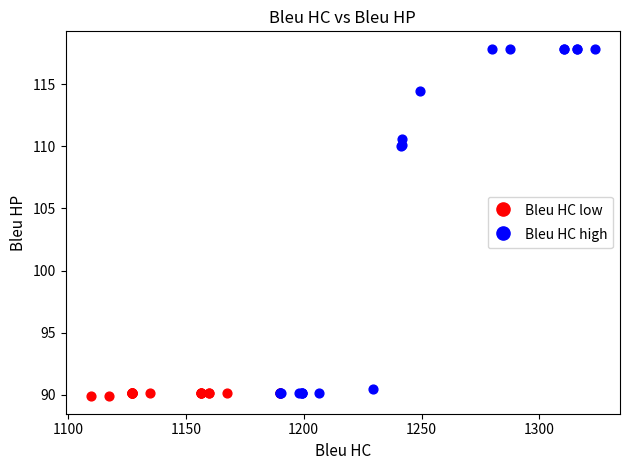

Which series has the widest spread of Y values?

Bleu HC high